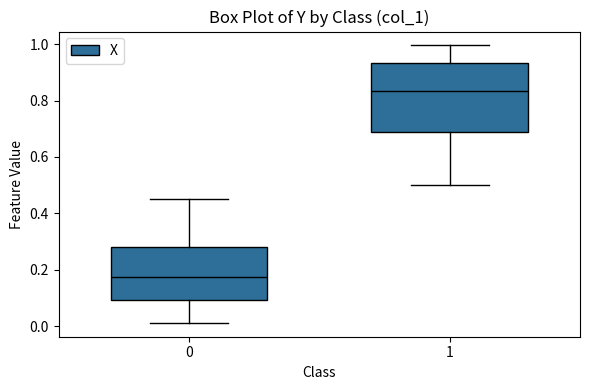

Reading left to right, transcribe this box plot: for each box, give where its median line is, the range the box spans, and where its two whiskers end, as read against the y-axis. The values are not printed on the chart, so give them approximately, as read against the axis.

0: median 0.18, box 0.10 to 0.28, whiskers 0.02 to 0.46
1: median 0.84, box 0.68 to 0.94, whiskers 0.50 to 1.00